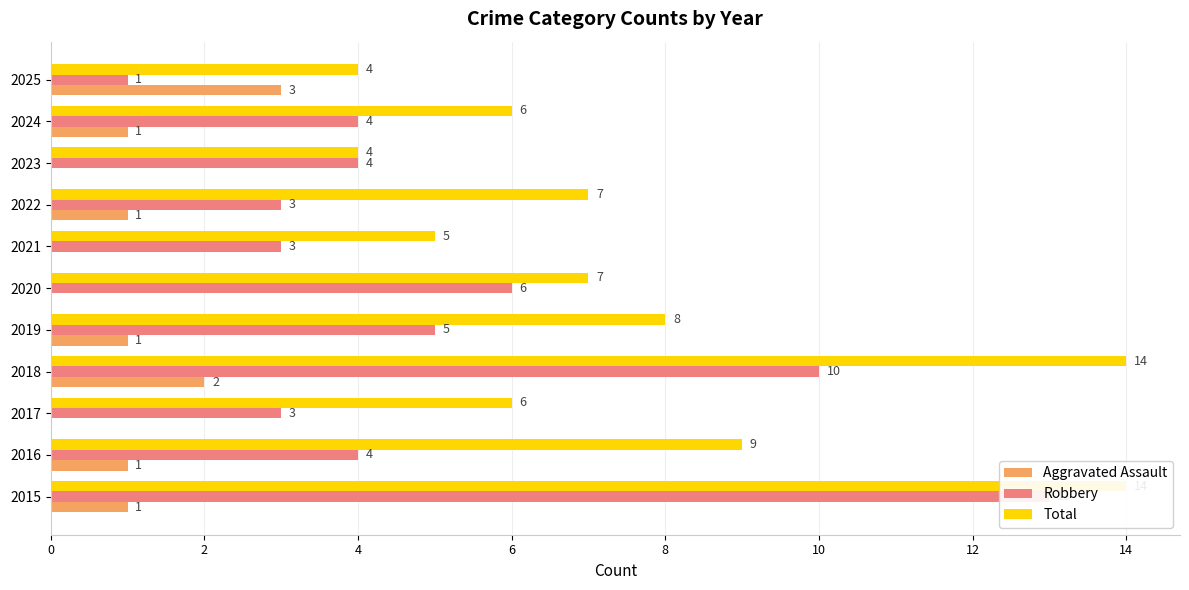

What is the sum of all Aggravated Assault values?

10